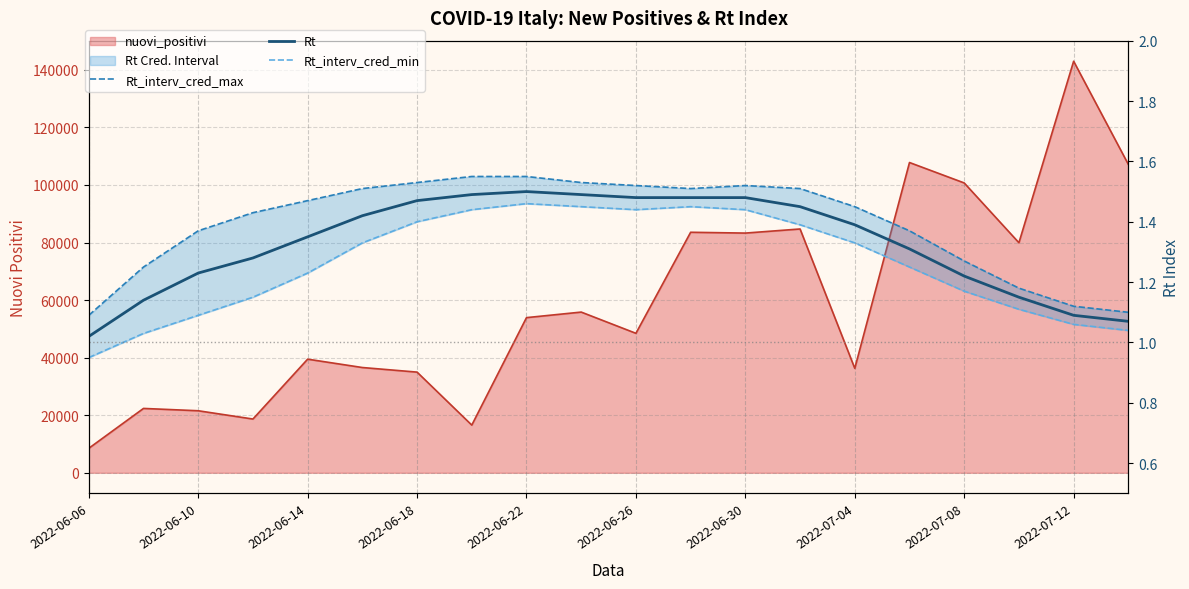

True or false: Rt_interv_cred_min has a value of 1.3 at 2022-07-04.

True